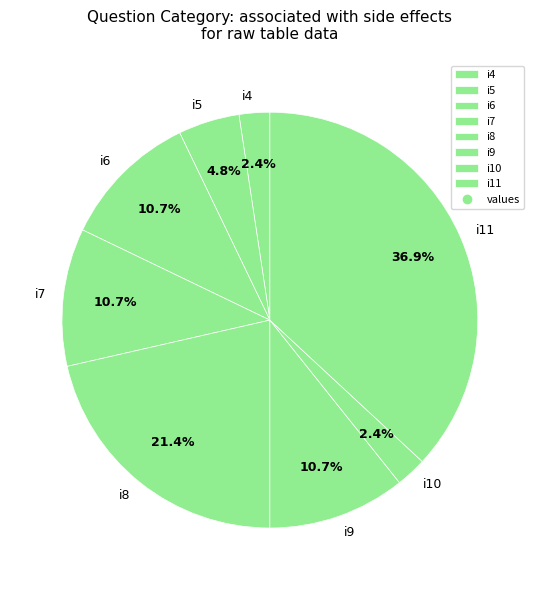

True or false: i8 accounts for 31% of the total.

False